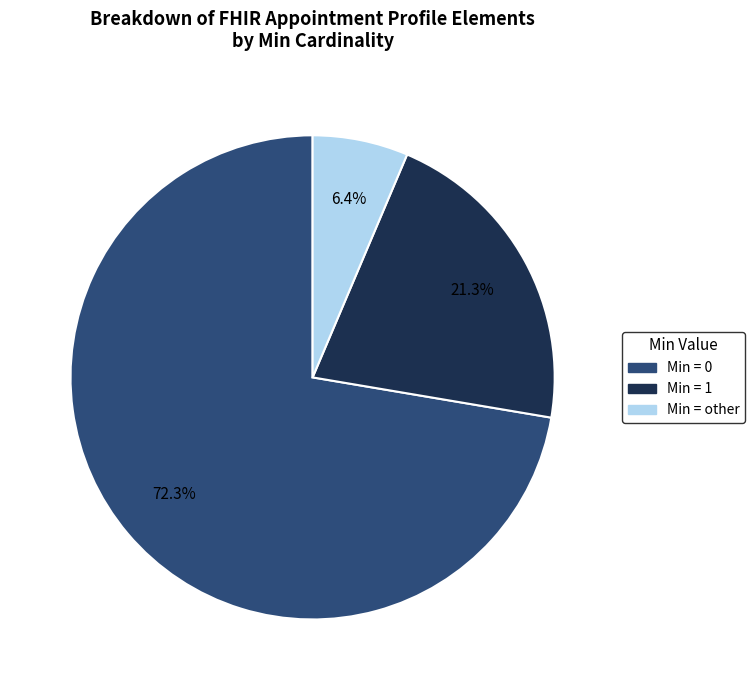

What is the ratio of the value at Min = 1 to the value at Min = 0?

0.3